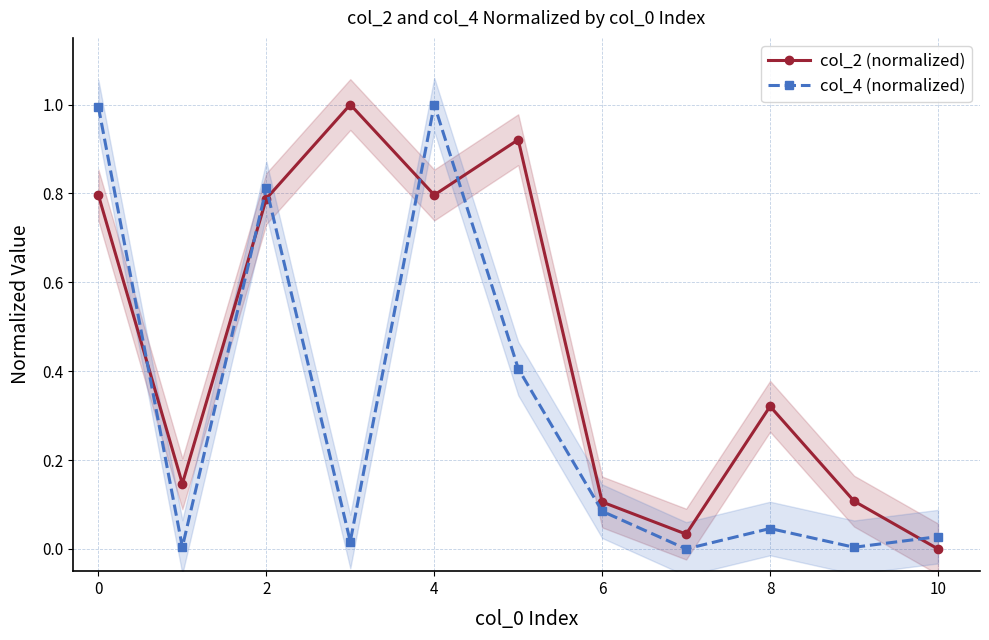

At how many categories does at least one series exceed 0?

11